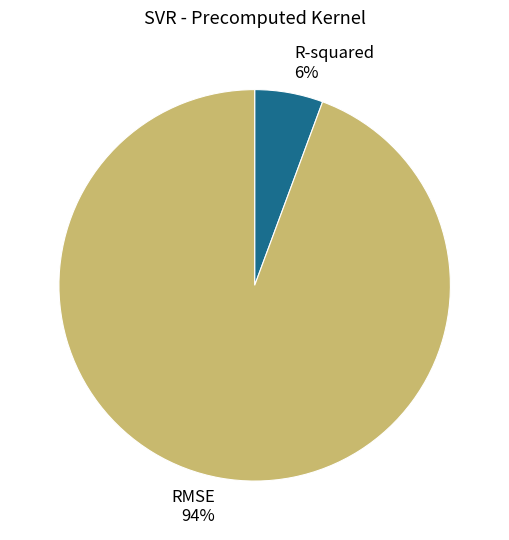

Which has a higher value, R-squared or RMSE?

RMSE